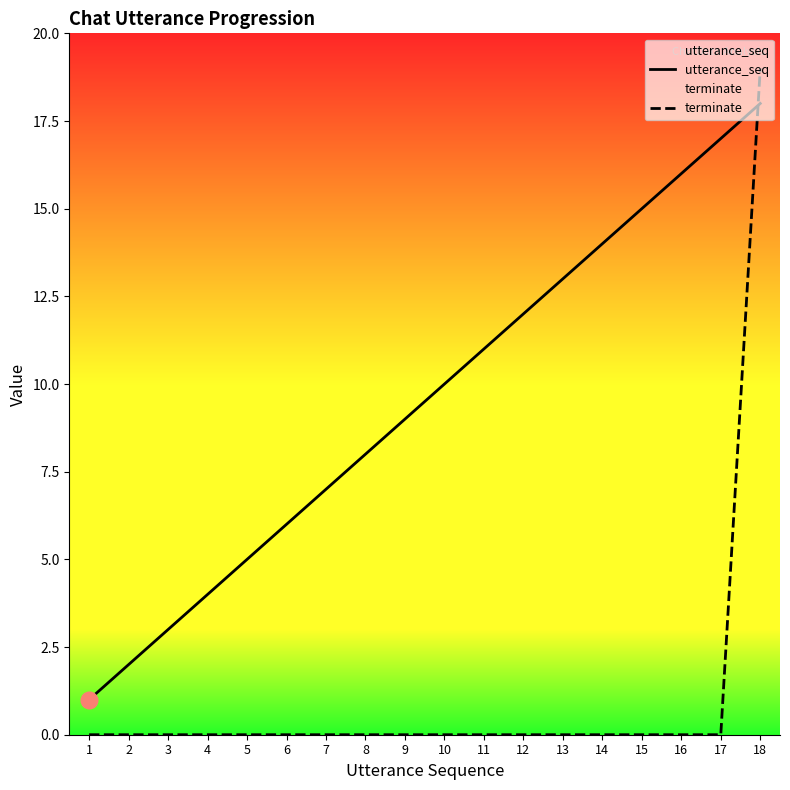

How many data points in terminate are above 0?

1